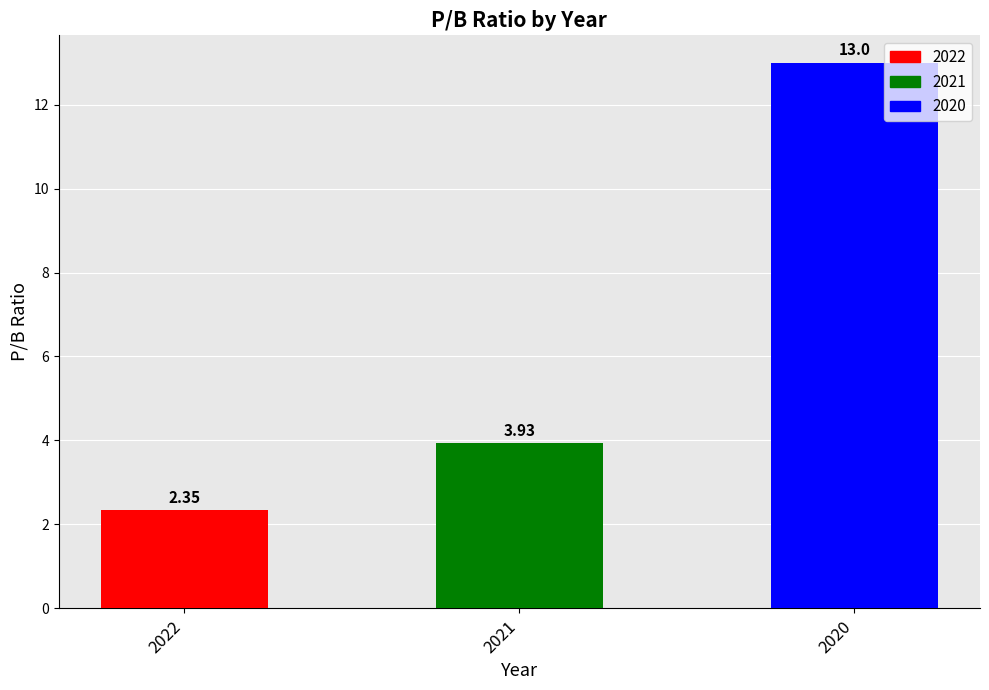

Between 2022 and 2021, which is larger?

2021